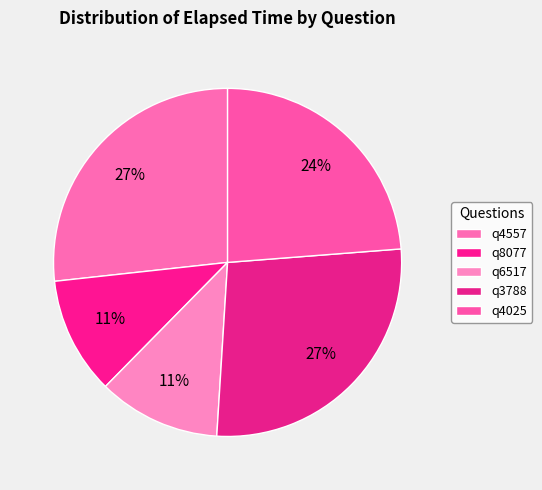

To the nearest percent, what is the average slice percentage?

20%